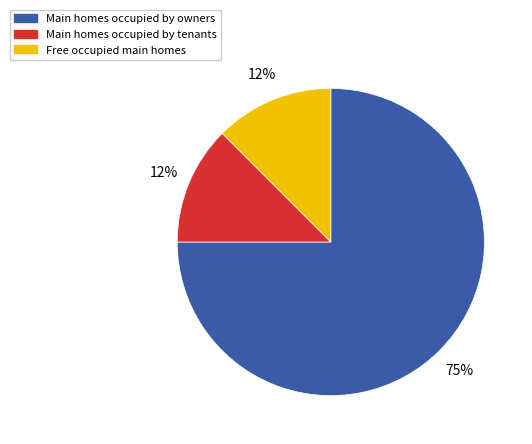

To the nearest percent, what is the average slice percentage?

33%